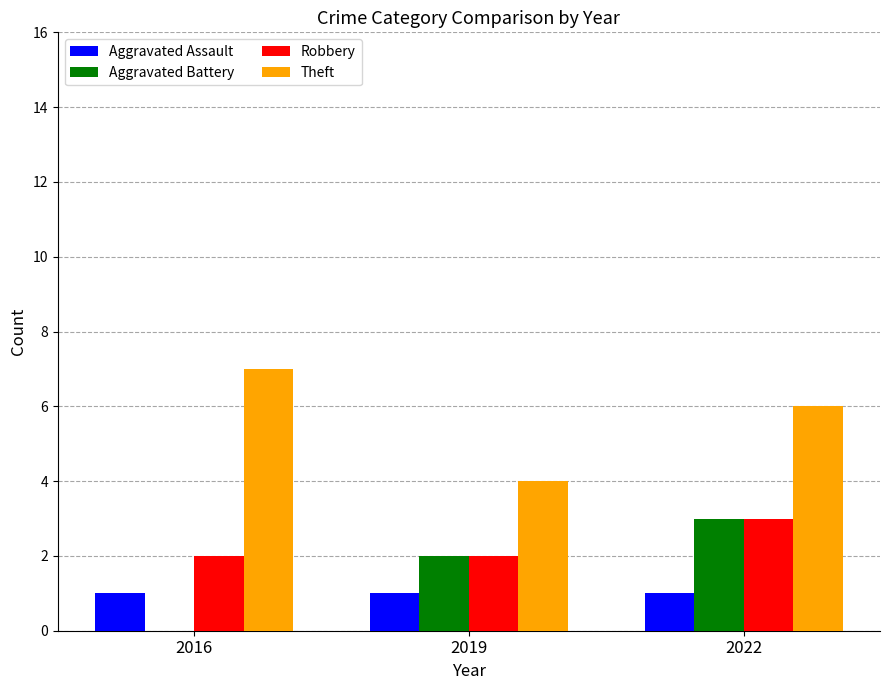

The Theft series shows 10 at 2022. True or false?

False